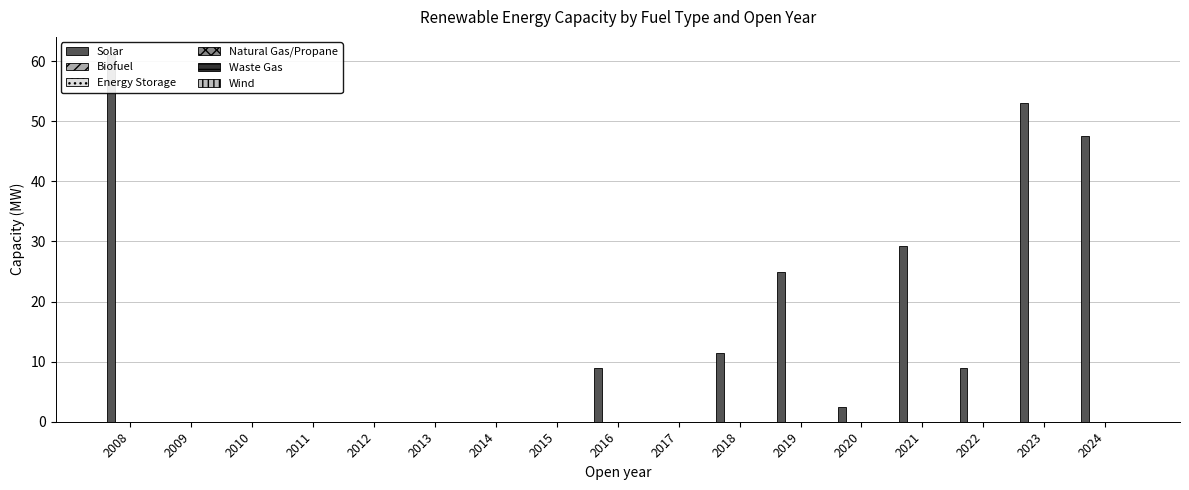

At which category is the sum across all series the highest?

2008